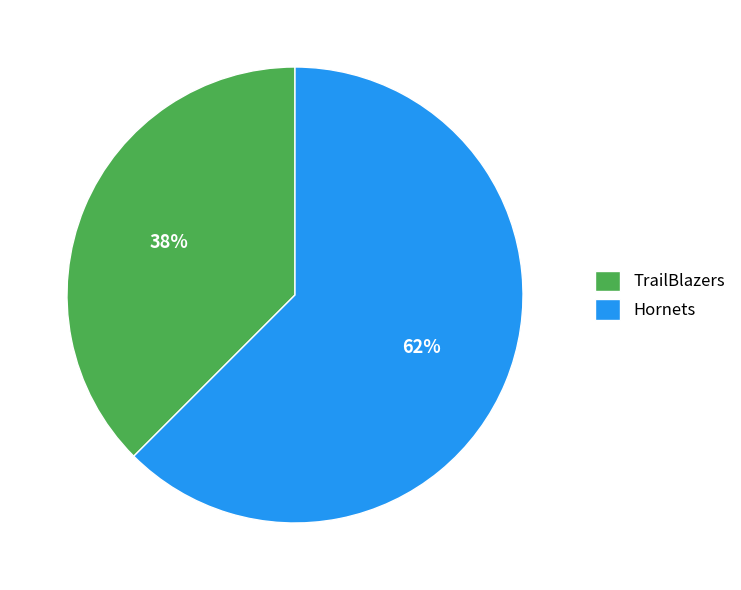

Which slice is the largest?

Hornets